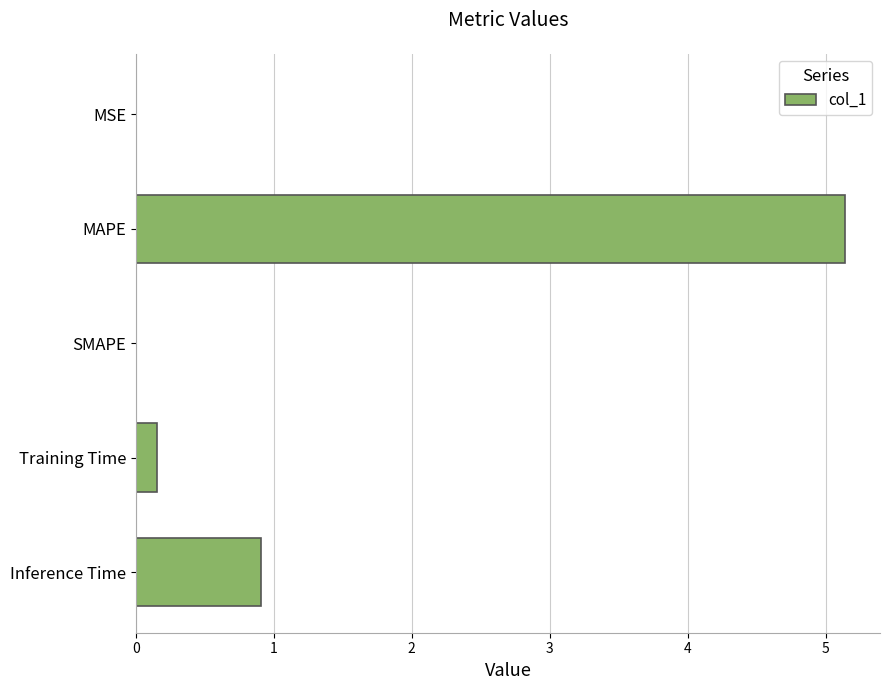

Between Training Time and MSE, which is larger?

Training Time